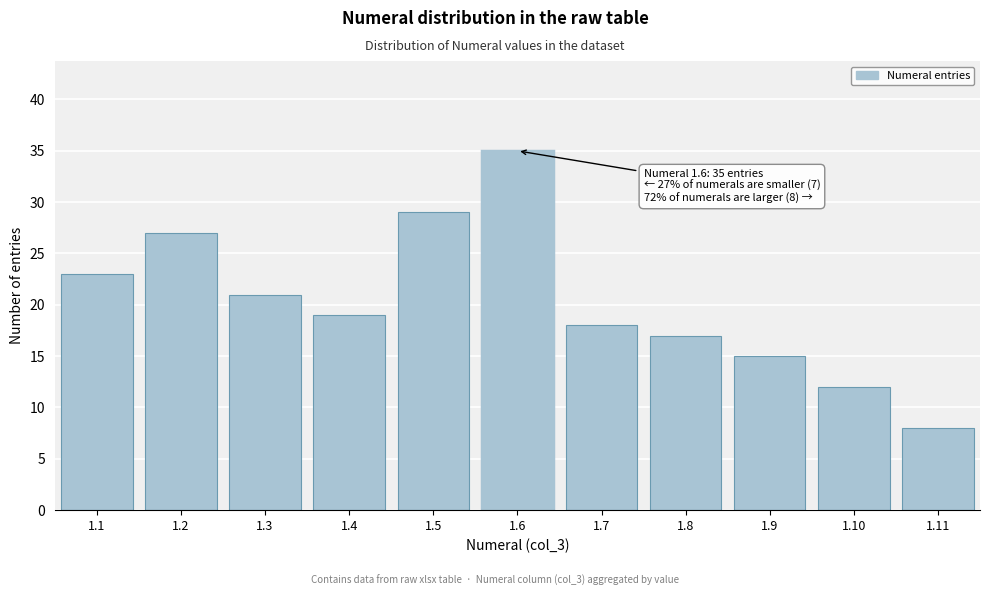

Reading left to right, list all the values displayed in this chart.

23	27	21	19	29	35	18	17	15	12	8